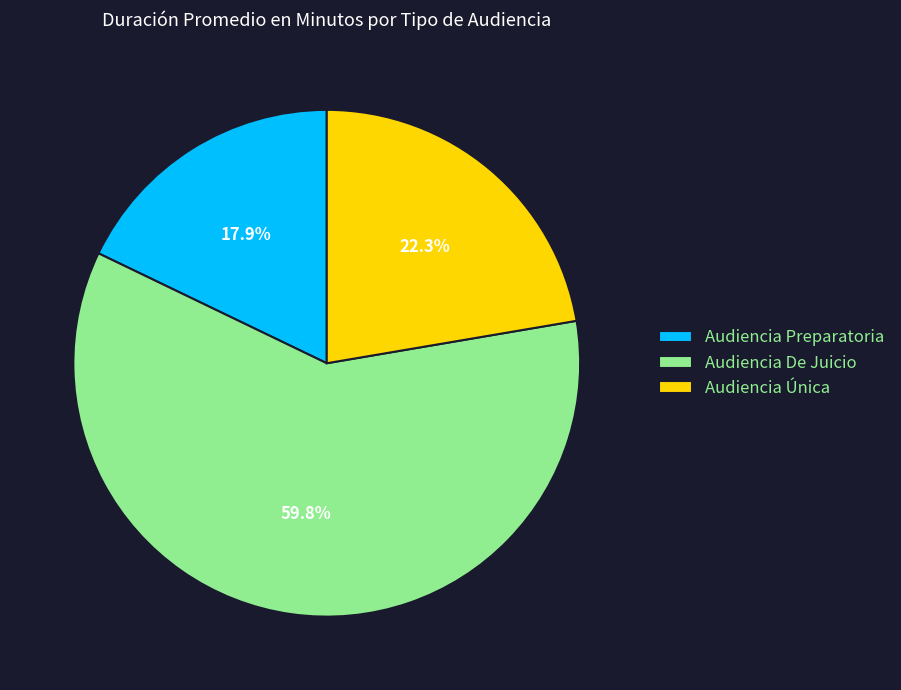

Between Audiencia De Juicio and Audiencia Única, which is larger?

Audiencia De Juicio